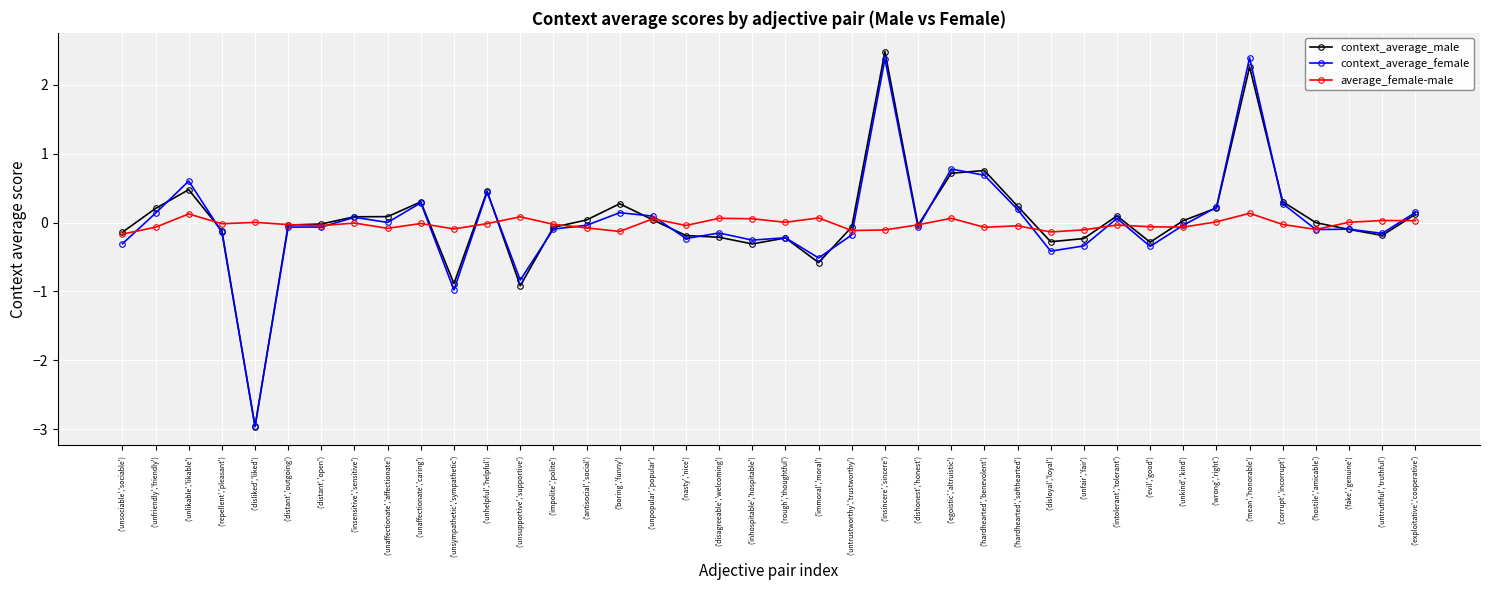

Is this an area chart (filled region under the line)?

No